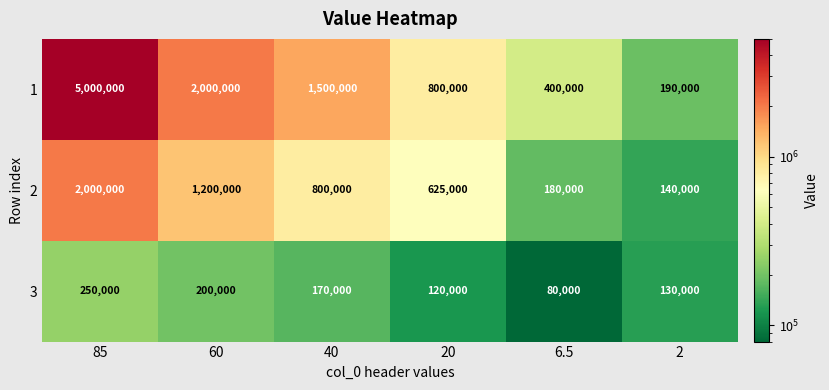

How many series are shown in this chart?

3